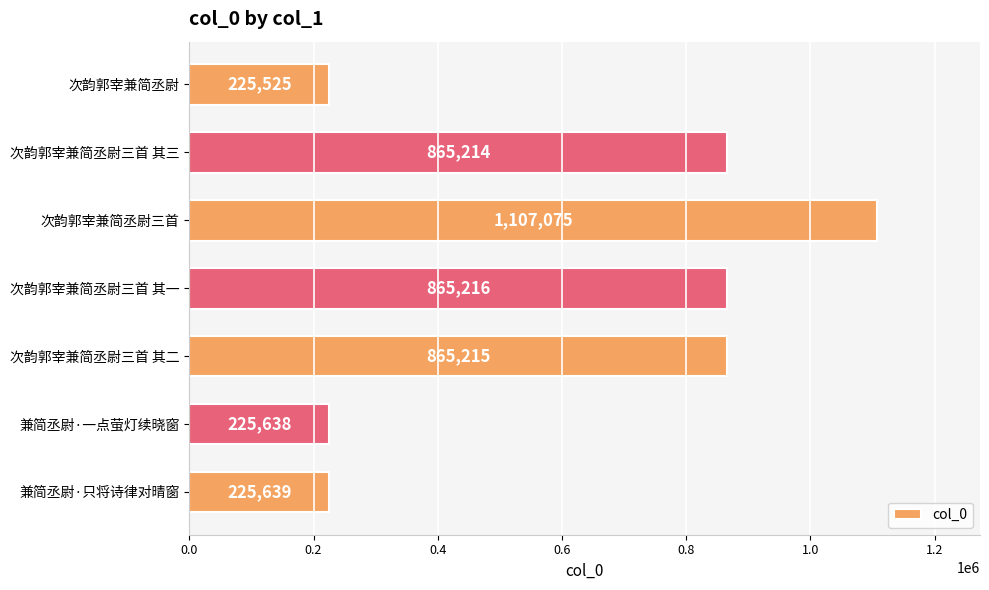

List the labels in order of value, smallest first.

次韵郭宰兼简丞尉, 兼简丞尉·一点萤灯续晓窗, 兼简丞尉·只将诗律对晴窗, 次韵郭宰兼简丞尉三首 其三, 次韵郭宰兼简丞尉三首 其二, 次韵郭宰兼简丞尉三首 其一, 次韵郭宰兼简丞尉三首